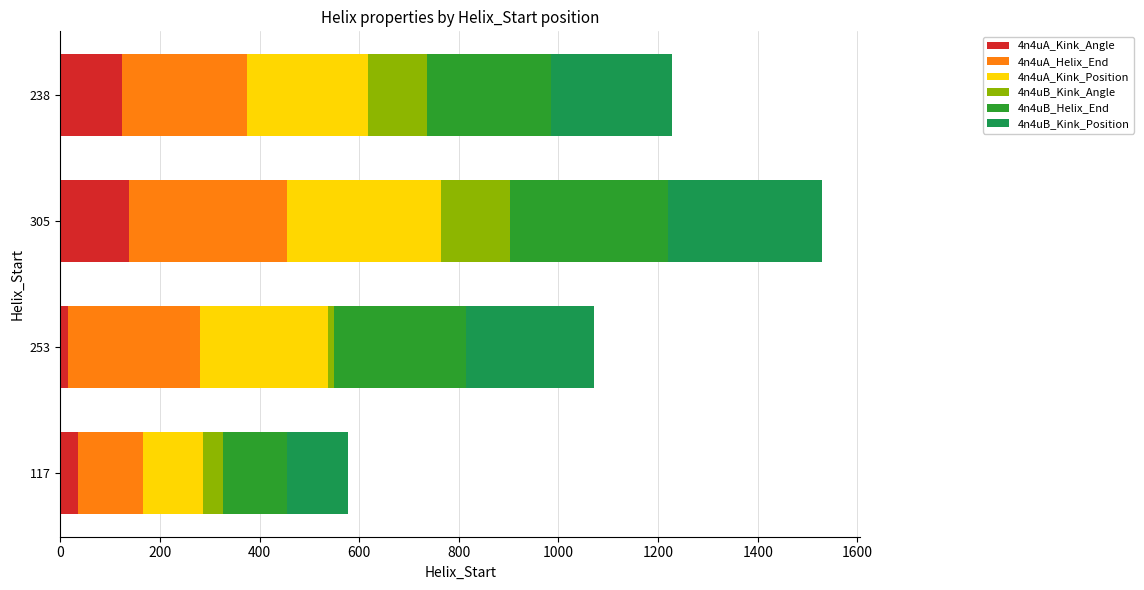

The value of 4n4uA_Kink_Angle at 238 is 124.6. True or false?

True